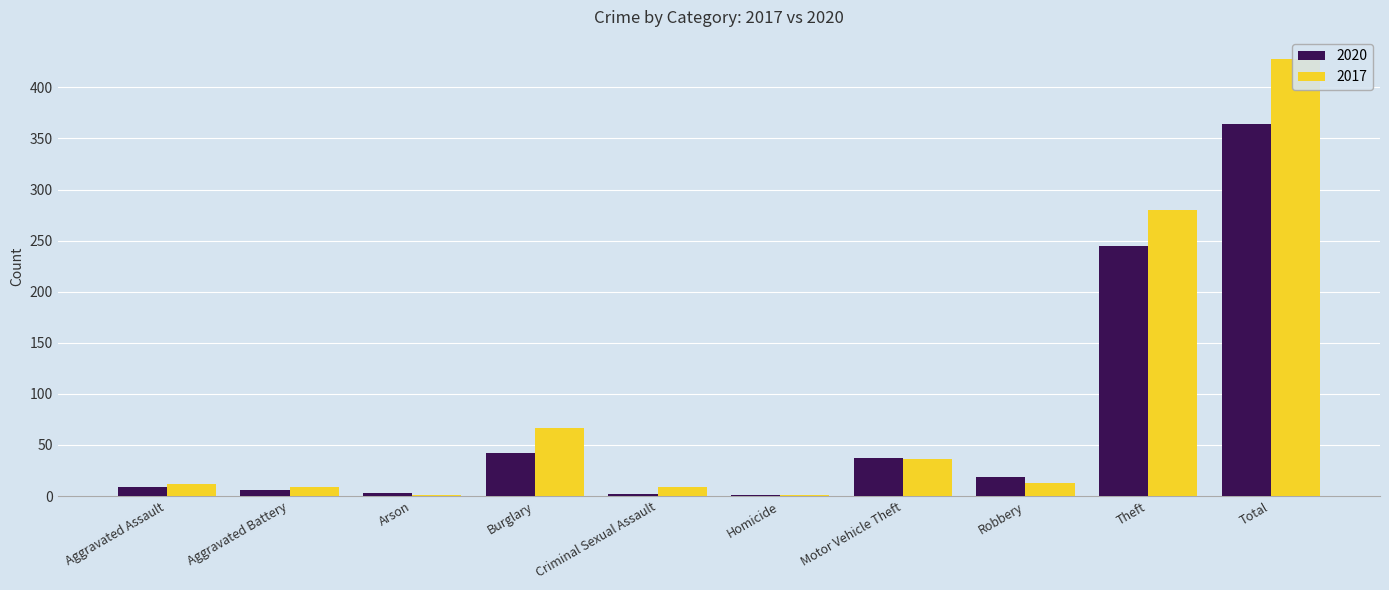

What is the difference between the maximum and minimum values in the 2020 series?

363